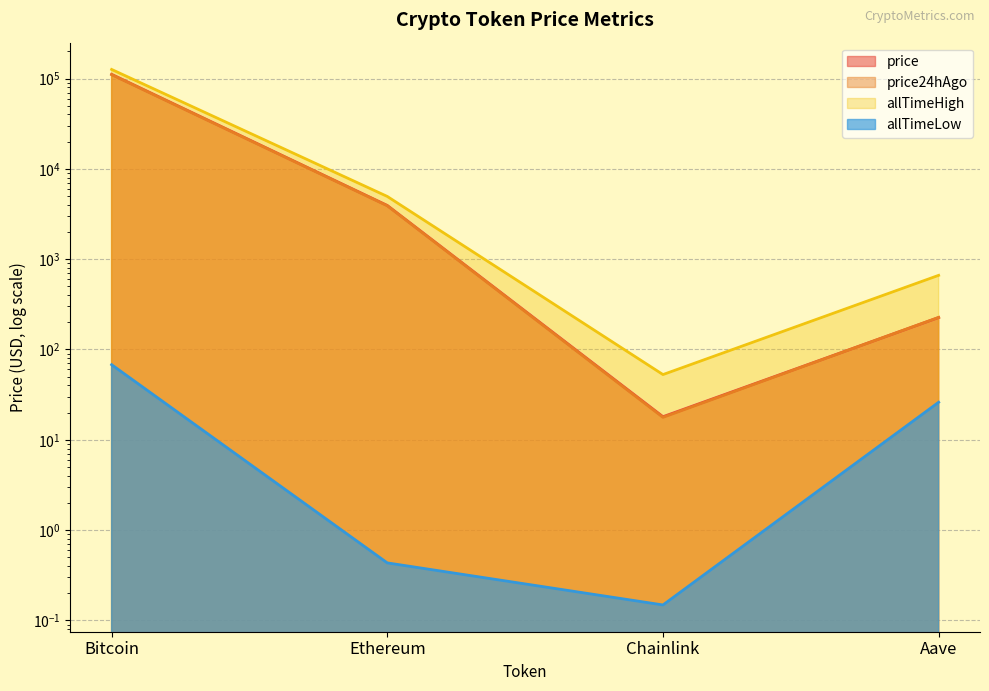

What is the label of the 3rd point from the right?

Ethereum